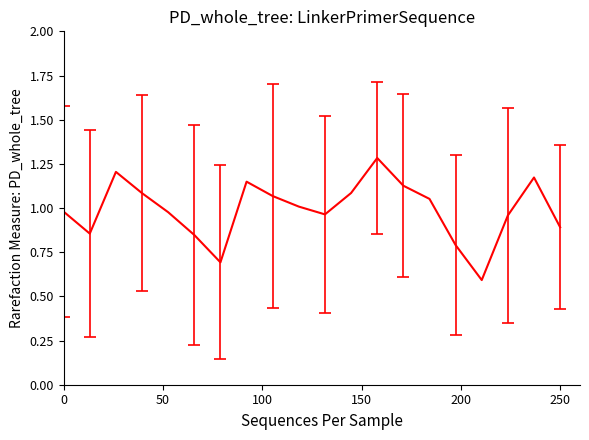

What is the difference between the maximum and minimum values?

0.7